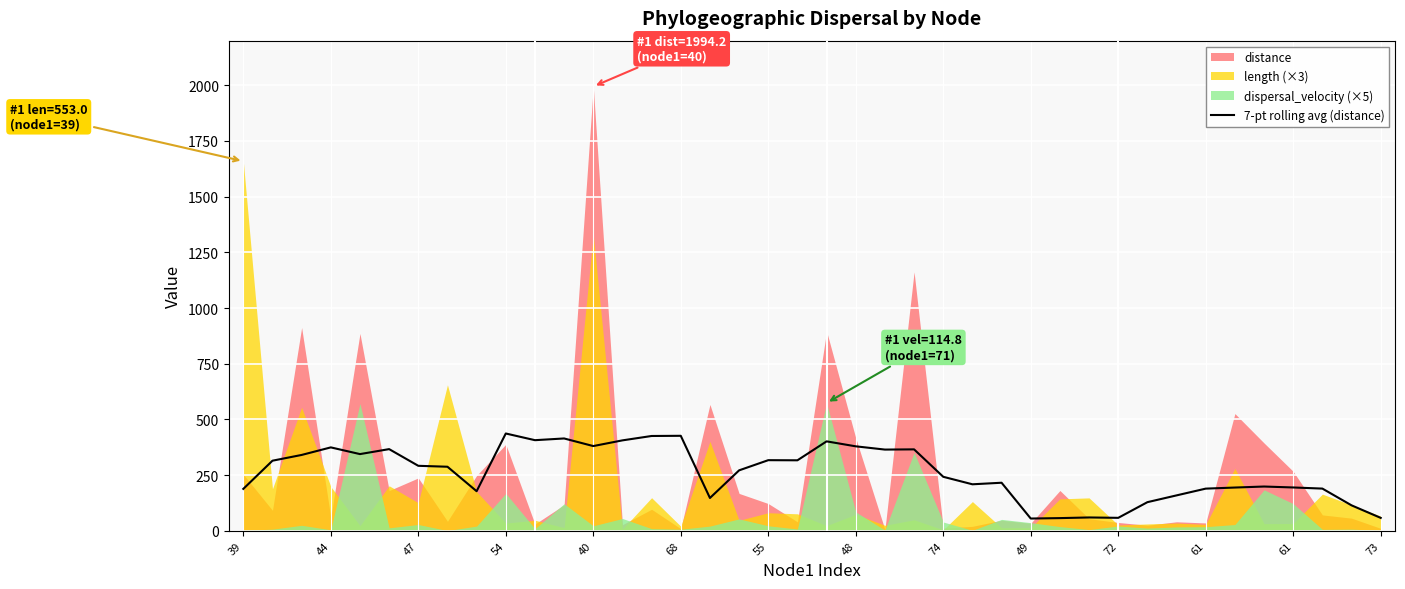

How many lines are shown in the chart?

1